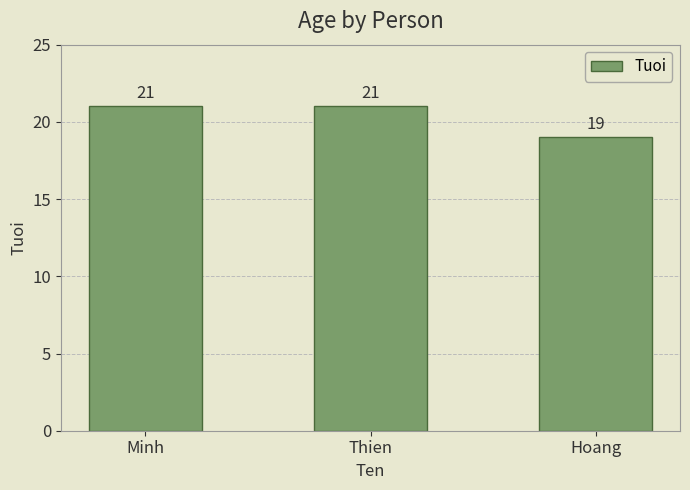

What is the value of the 3rd bar from the left?

19